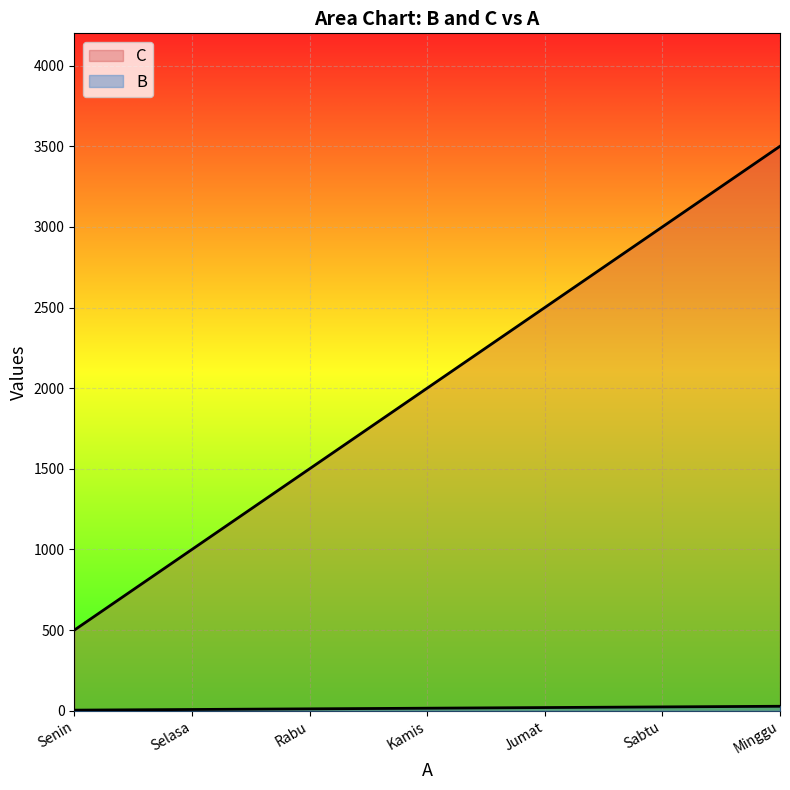

Does the chart display data point markers on the line(s)?

No